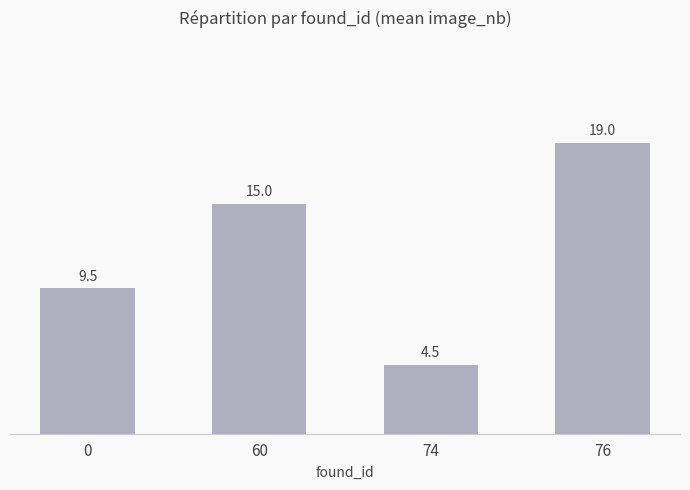

What is the value of the 2nd bar from the left?

15.0